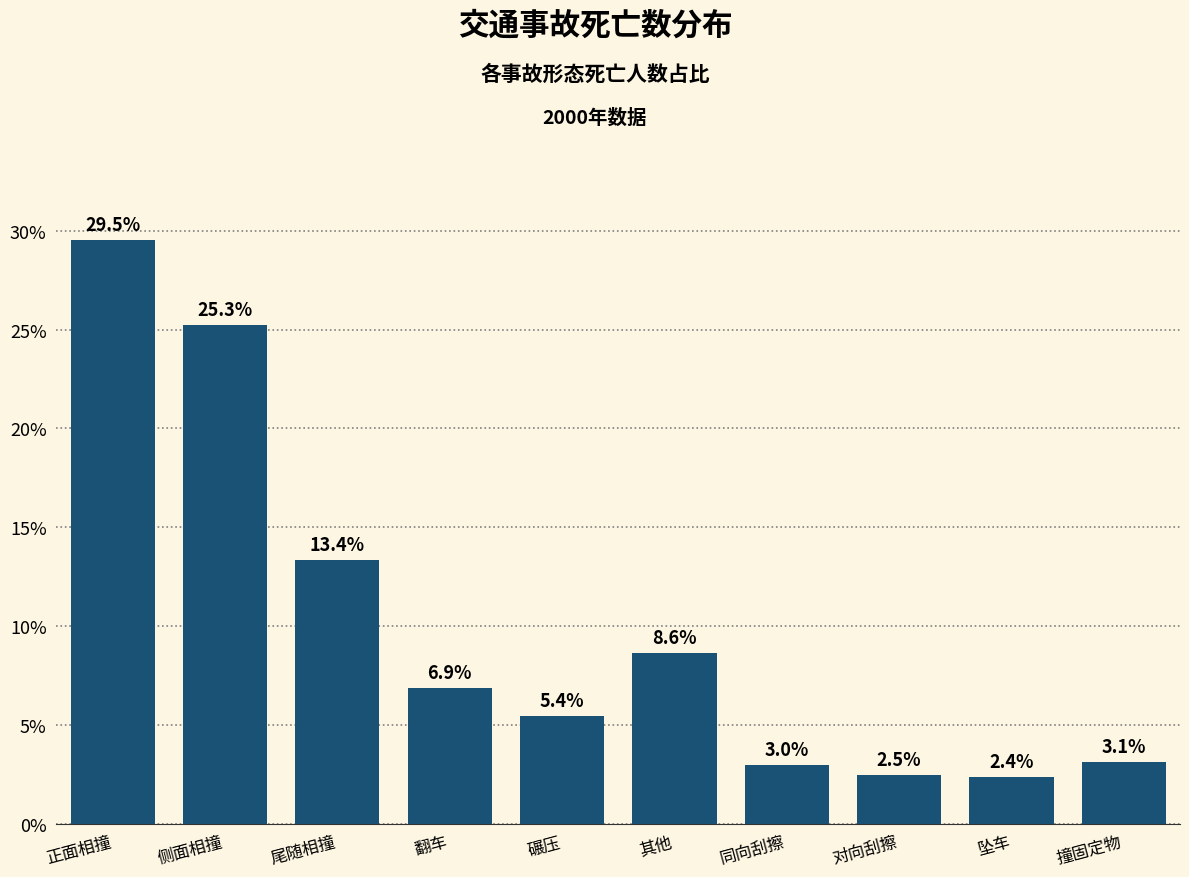

Reading right to left, extract all data points from this chart.

3.1	2.4	2.5	3.0	8.6	5.4	6.9	13.4	25.3	29.5